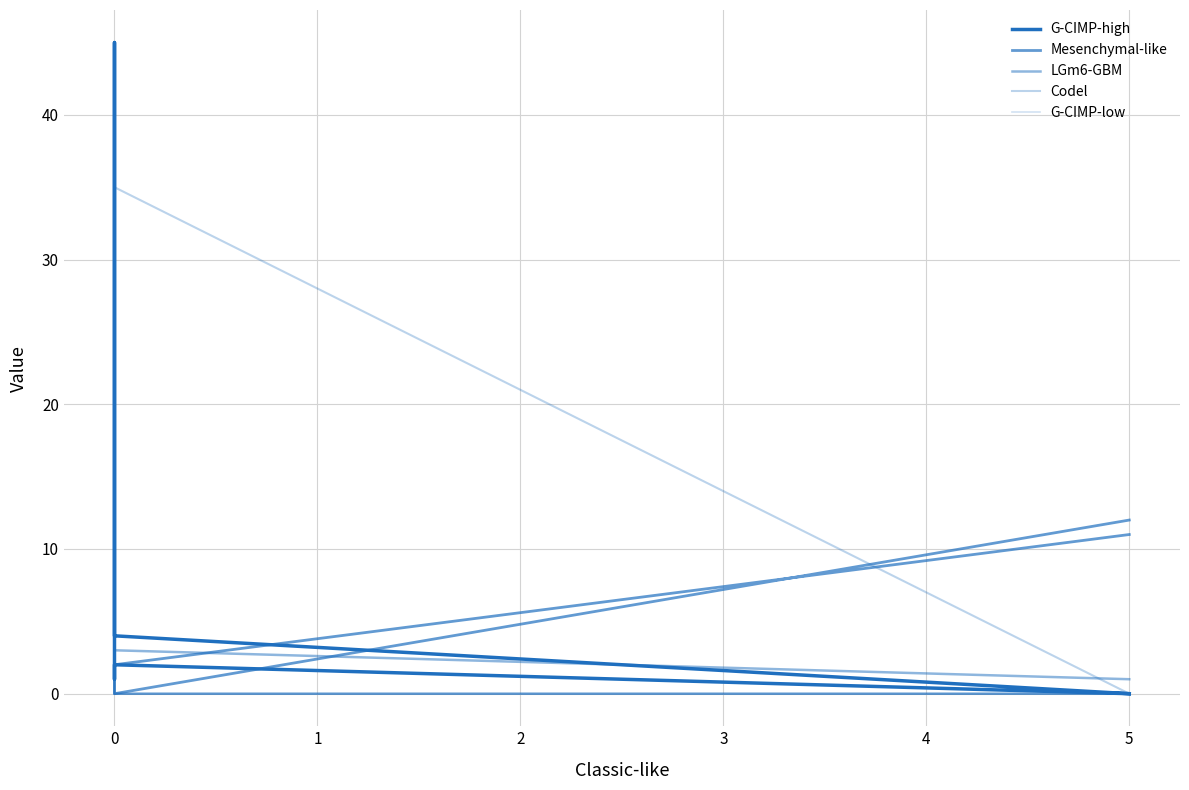

What is the greatest value displayed?

45